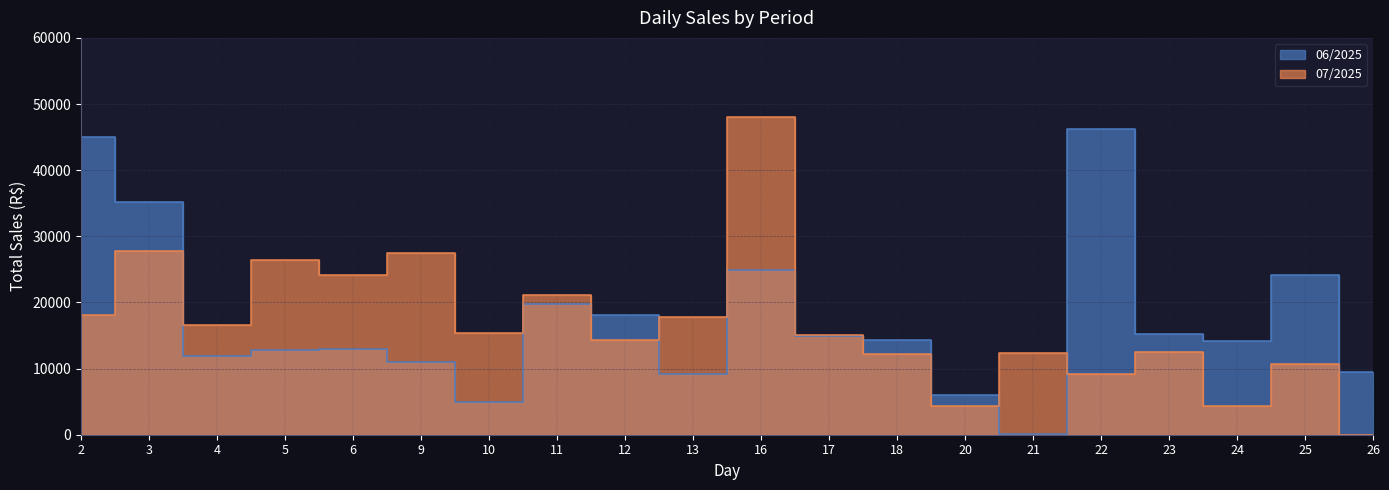

What is the difference between the 06/2025 values at 17 and 18?

657.4